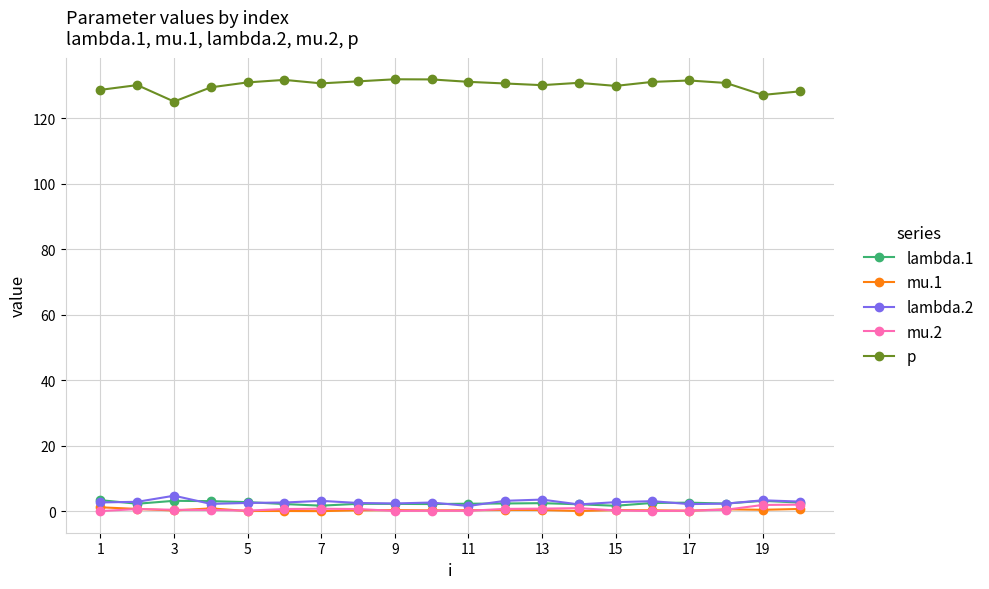

True or false: mu.1 and p intersect in this chart.

False